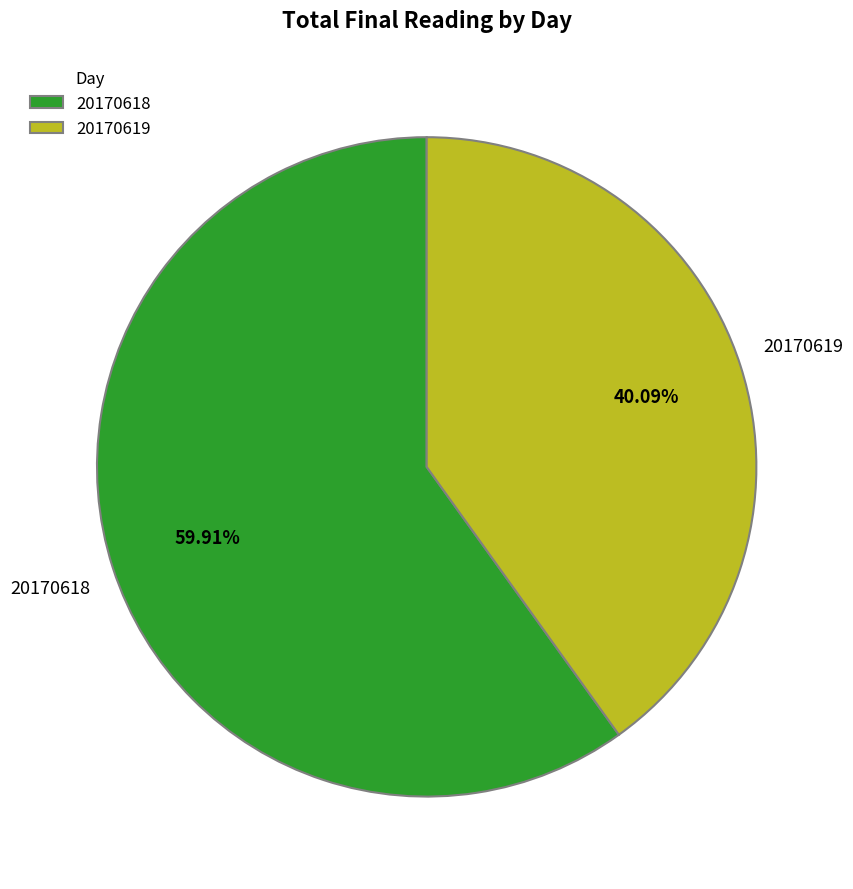

Count the number of slices in the pie.

2